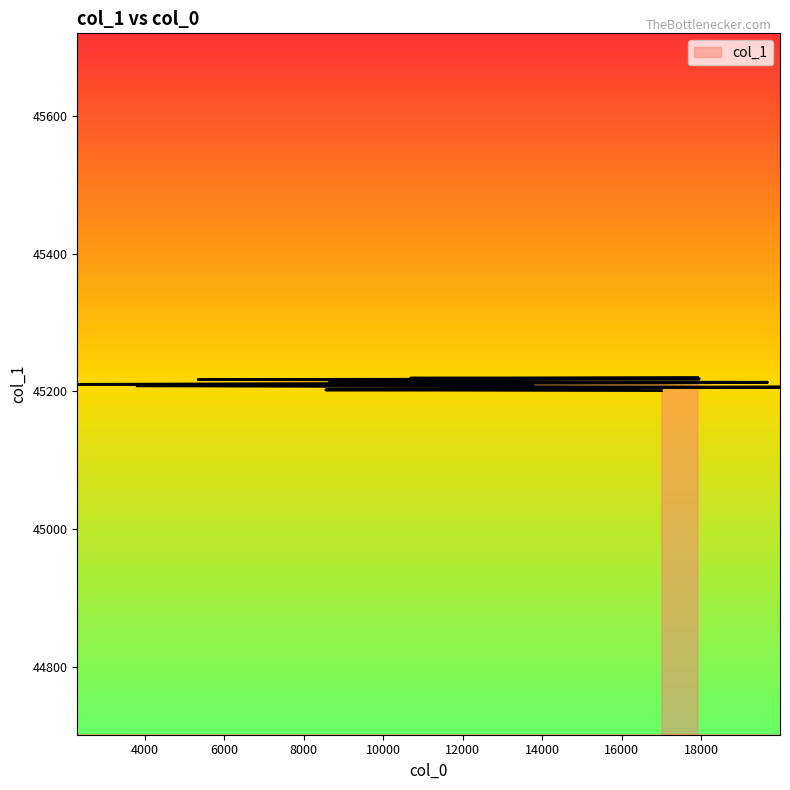

What is the difference between the values at 13345 and 8658?

2